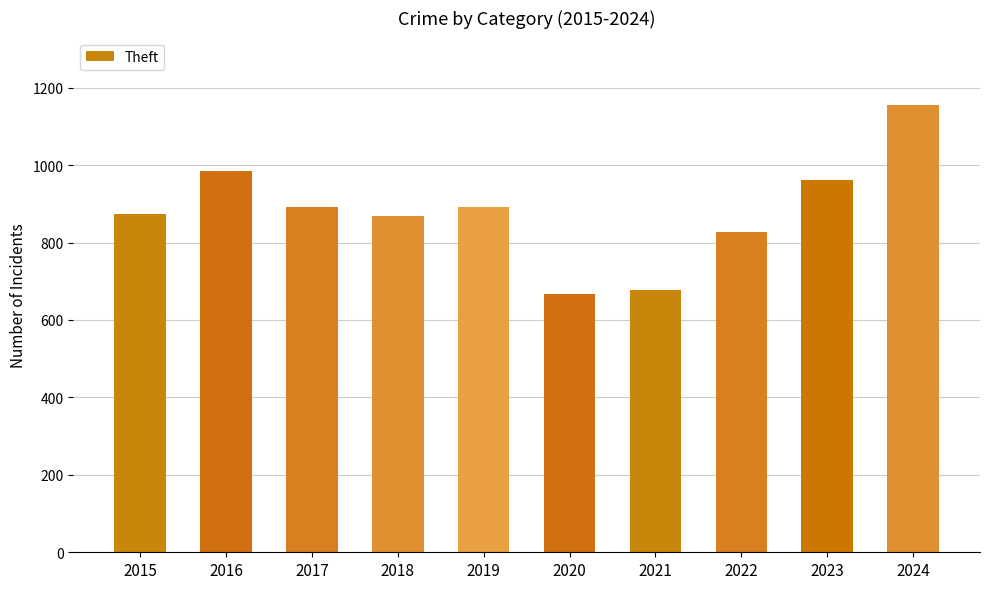

What is the change in value from 2016 to 2018?

-116